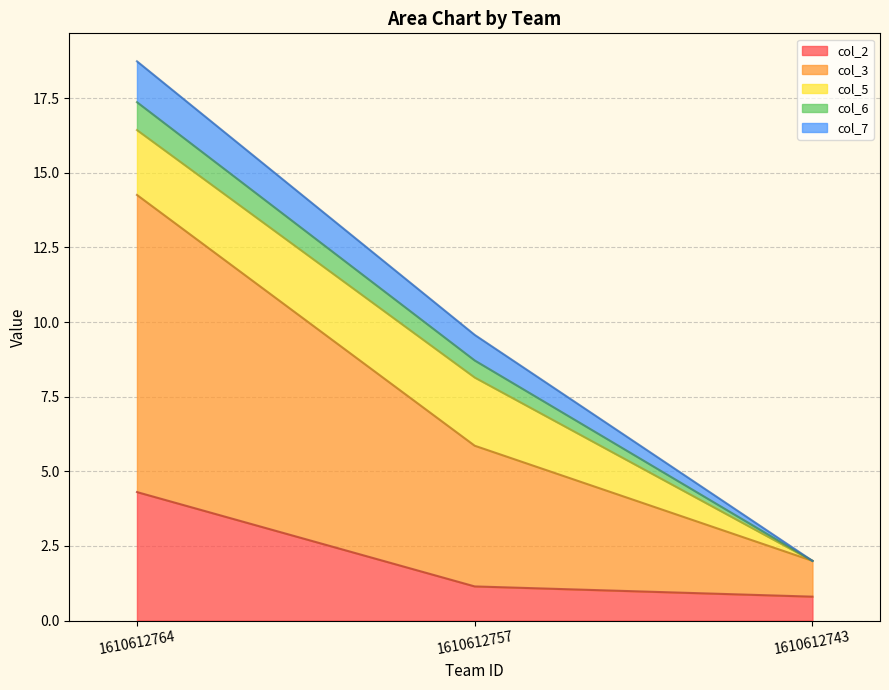

What is the total value across all series at 1610612764?

18.7